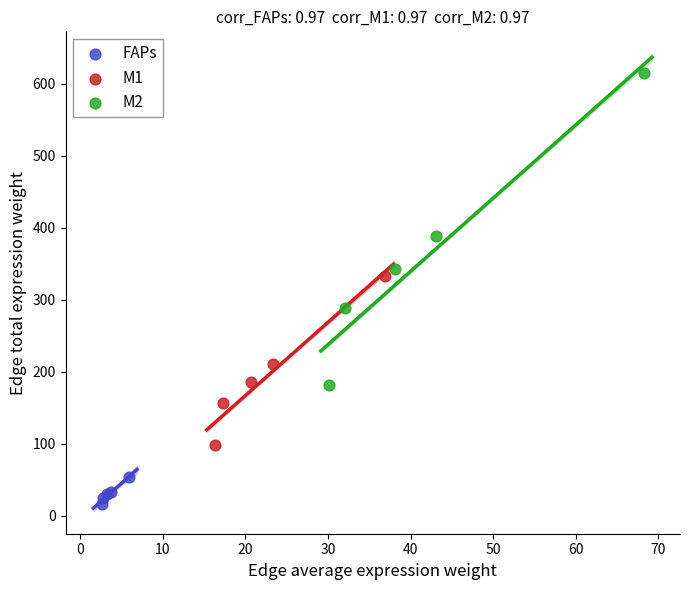

Which series contains the highest Y value?

M2